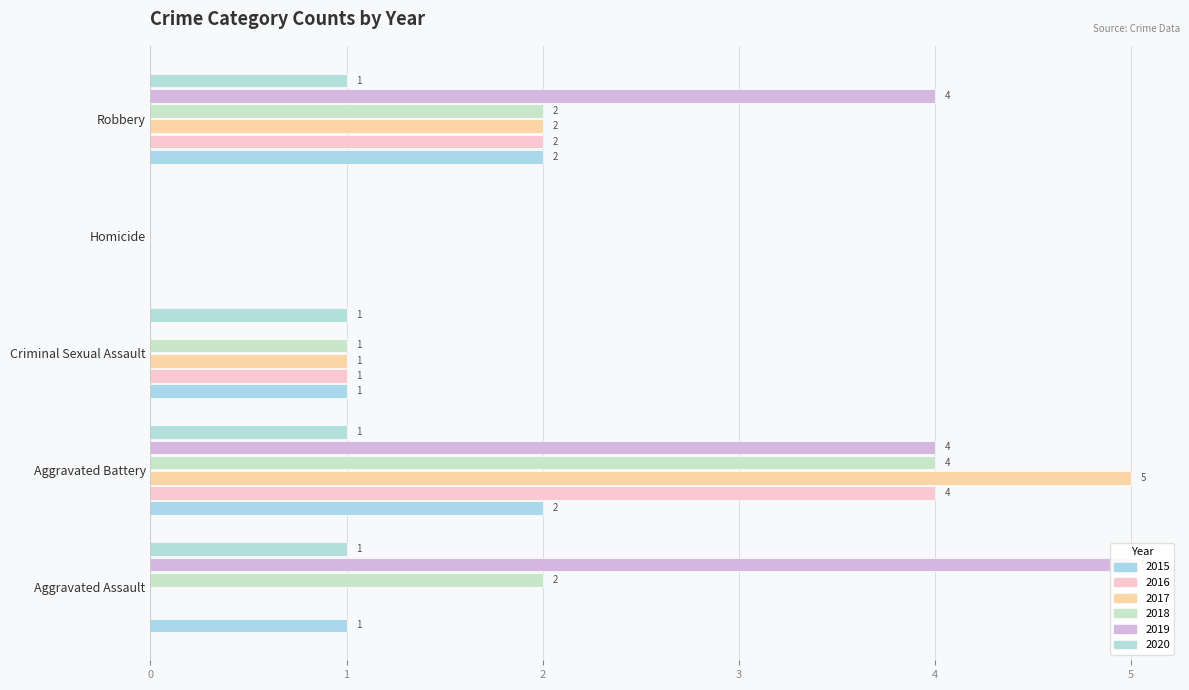

Which series has the widest spread of values?

2017